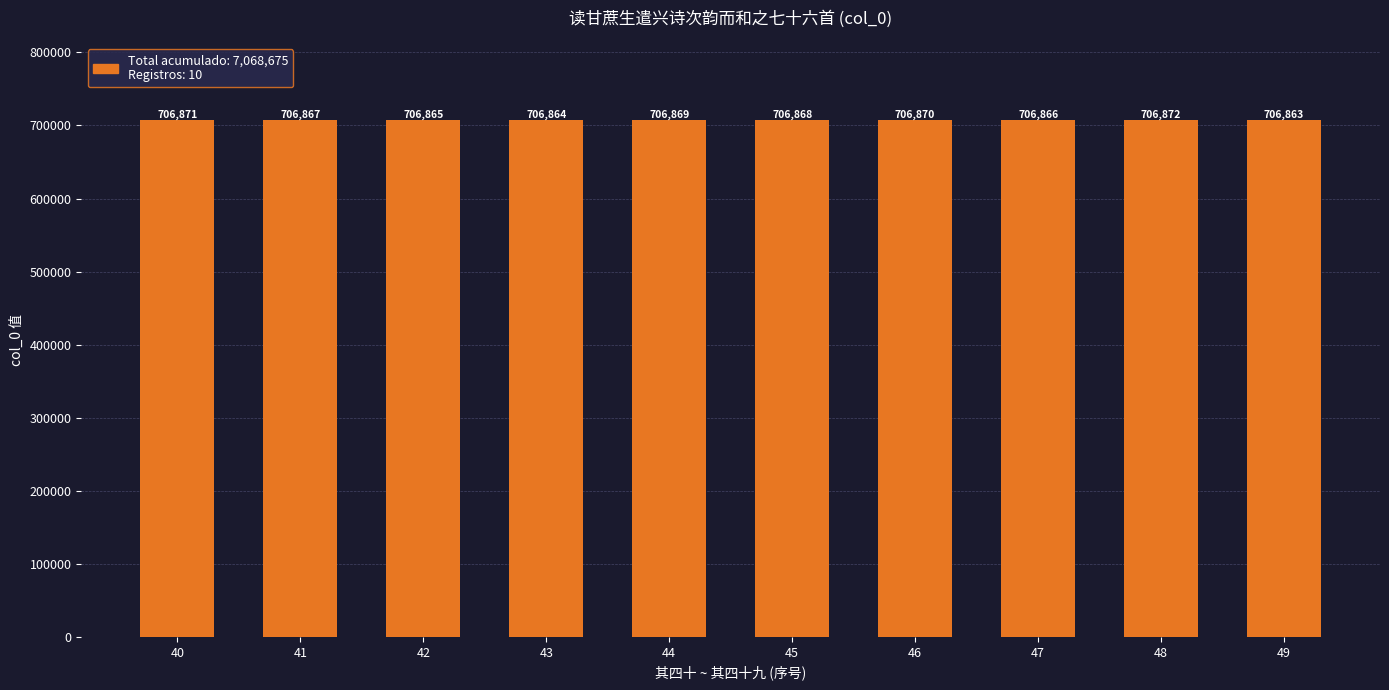

At which label does the data first exceed 706868?

40